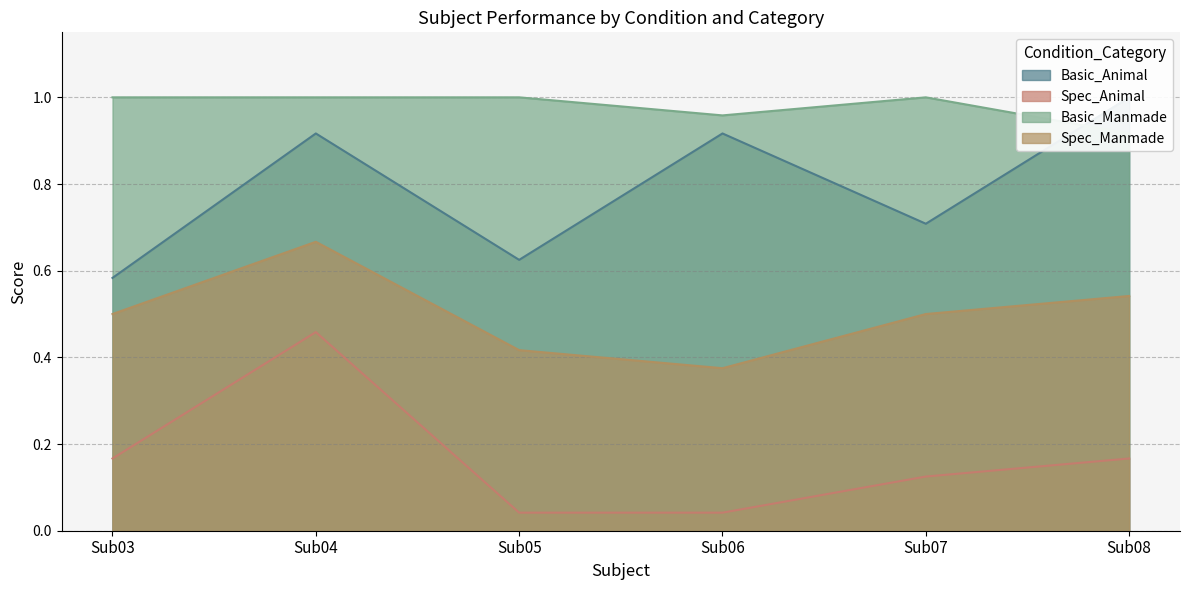

At Sub06, list the series in order from largest to smallest.

Basic_Manmade, Basic_Animal, Spec_Manmade, Spec_Animal